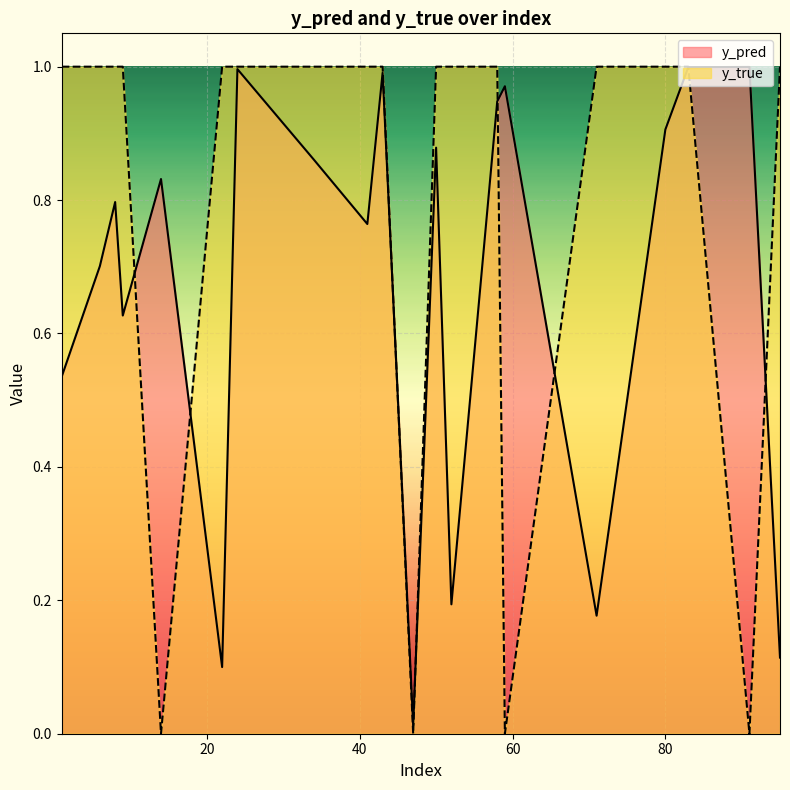

Does the chart display data point markers on the line(s)?

No